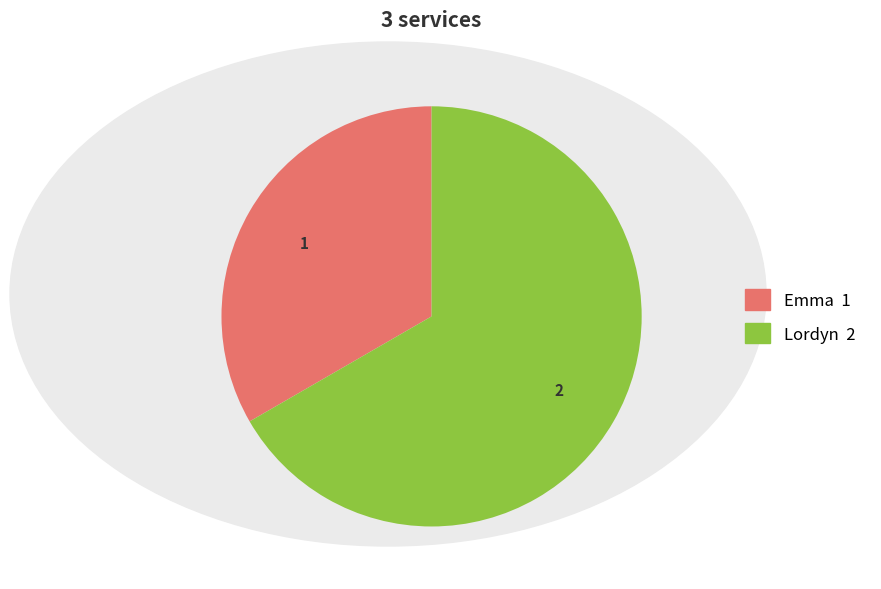

Is the sum of Lordyn and Emma greater than half?

Yes